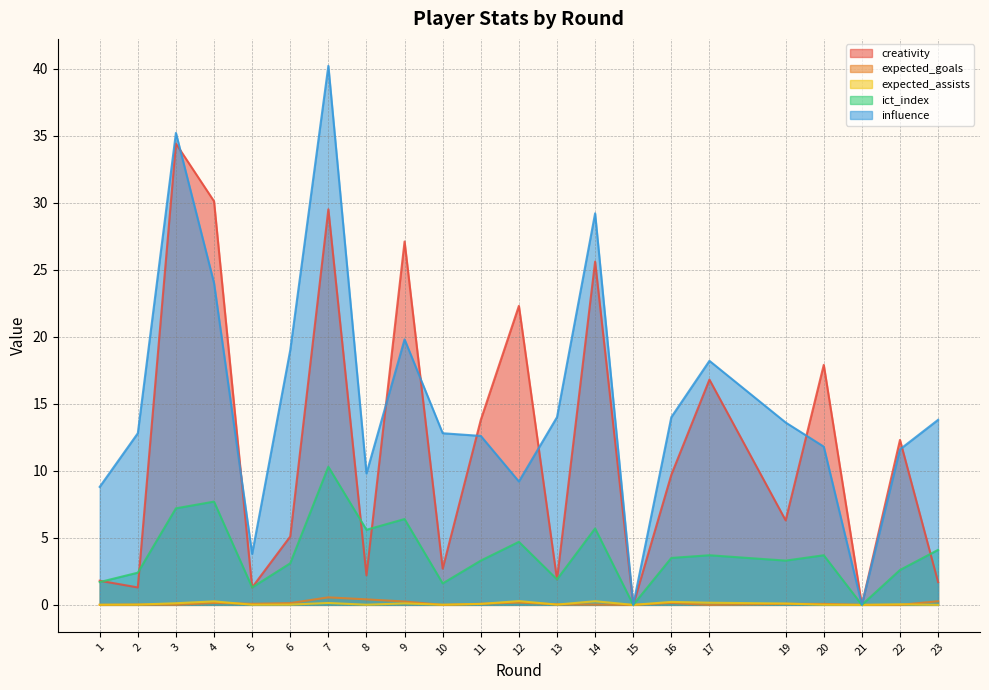

Count the number of data series in this chart.

5